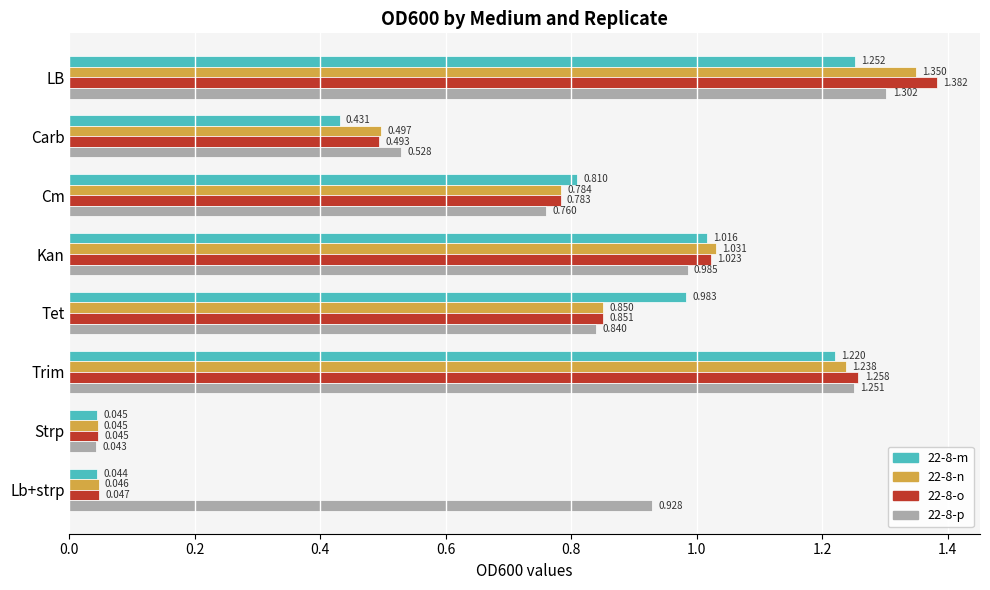

Which label corresponds to the largest value in the chart?

LB